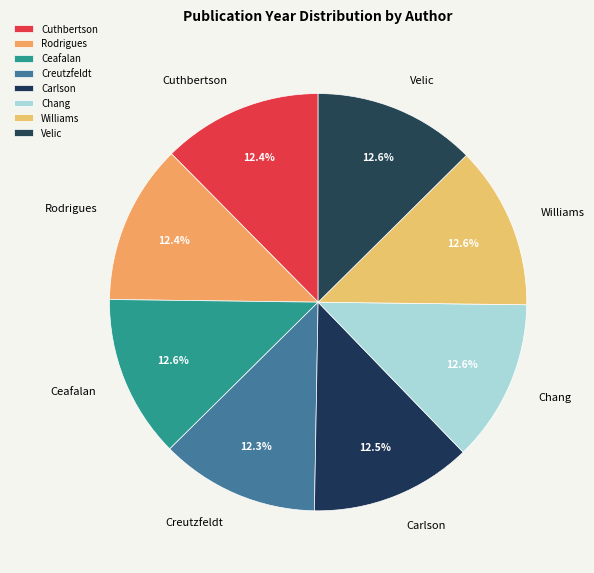

What percentage is the Cuthbertson slice, to the nearest percent?

12%